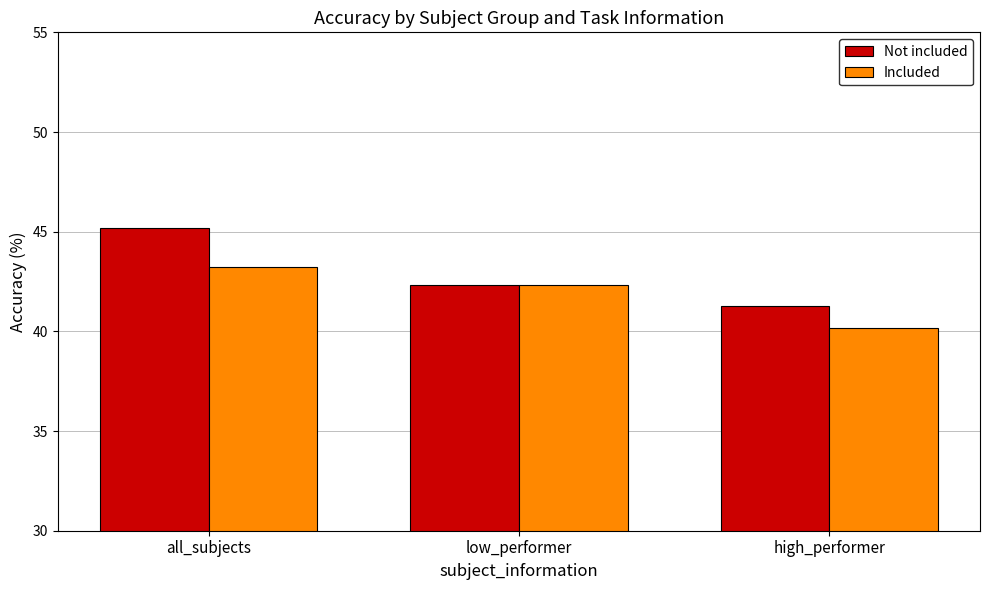

List the series in order of their peak value, highest first.

Not included, Included